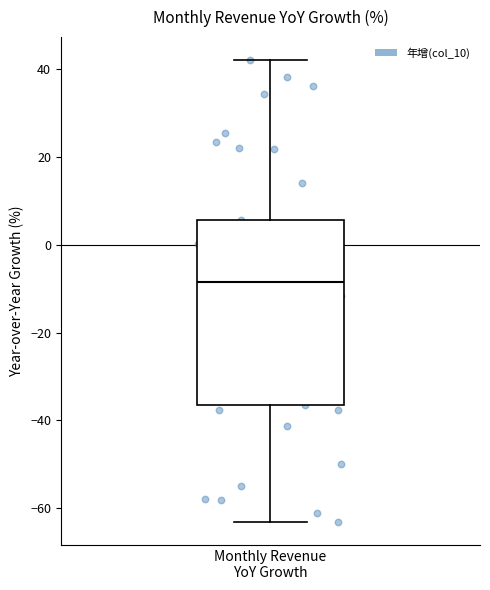

Where does the lower whisker of the box for Monthly Revenue YoY Growth end on the y-axis? The values are not printed on the chart, so give them approximately, as read against the axis.

-64